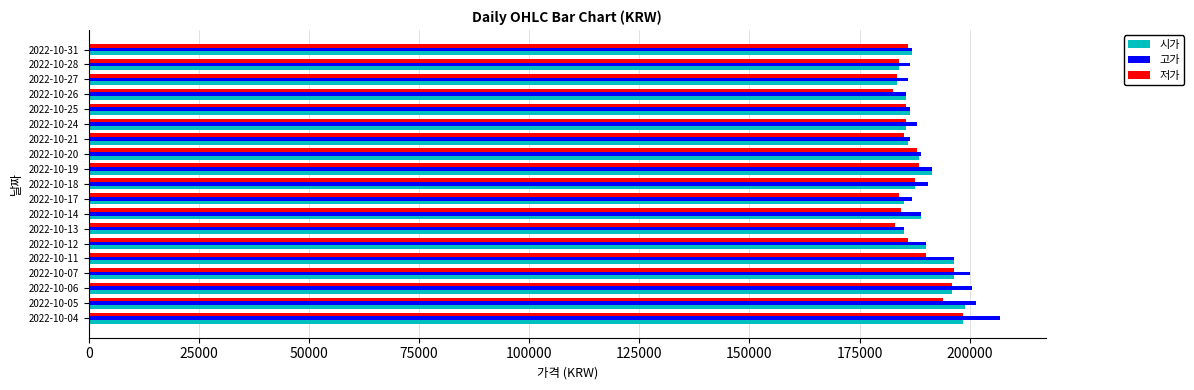

What is the minimum value for 시가?

183500